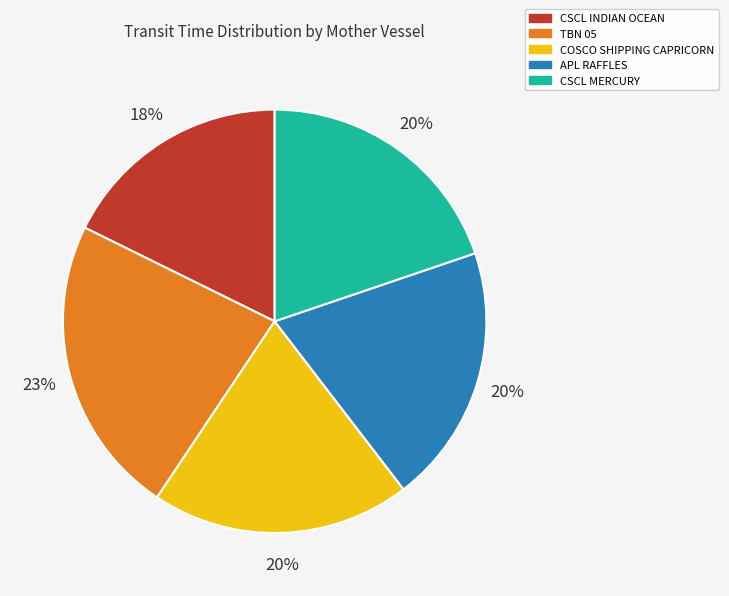

Which category has the smallest portion of the pie?

CSCL INDIAN OCEAN